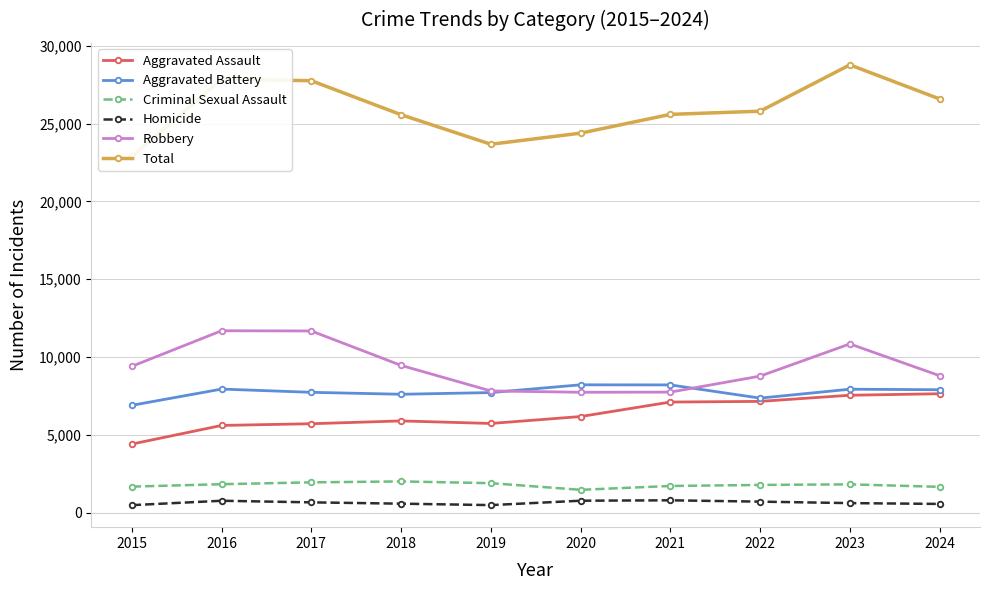

Reading left to right, what are all the values shown in this chart?

Aggravated Assault: 4412	5608	5719	5899	5735	6180	7111	7153	7549	7644
Aggravated Battery: 6901	7944	7736	7611	7719	8218	8212	7364	7935	7902
Criminal Sexual Assault: 1679	1834	1953	2012	1900	1473	1720	1786	1824	1664
Homicide: 488	770	668	583	491	773	799	714	619	567
Robbery: 9406	11691	11677	9464	7825	7739	7749	8777	10845	8803
Total: 22886	27847	27753	25569	23670	24383	25591	25794	28772	26580